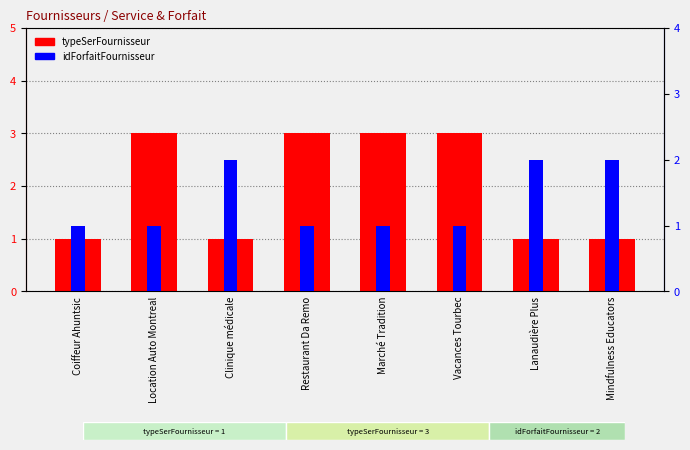

List the series in order of their peak value, highest first.

typeSerFournisseur, idForfaitFournisseur